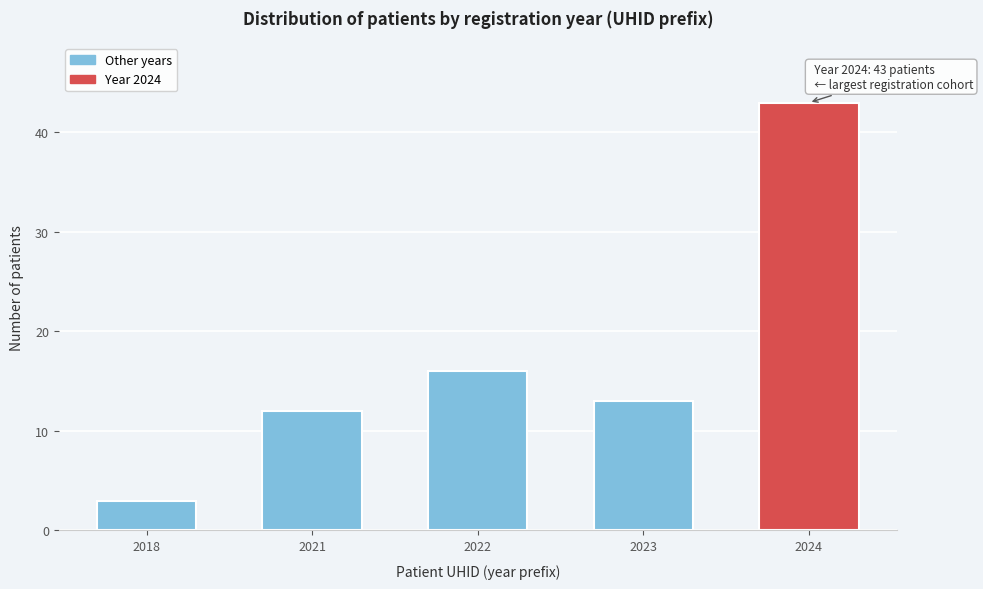

Reading left to right, list all the values displayed in this chart.

2018=3	2021=12	2022=16	2023=13	2024=43